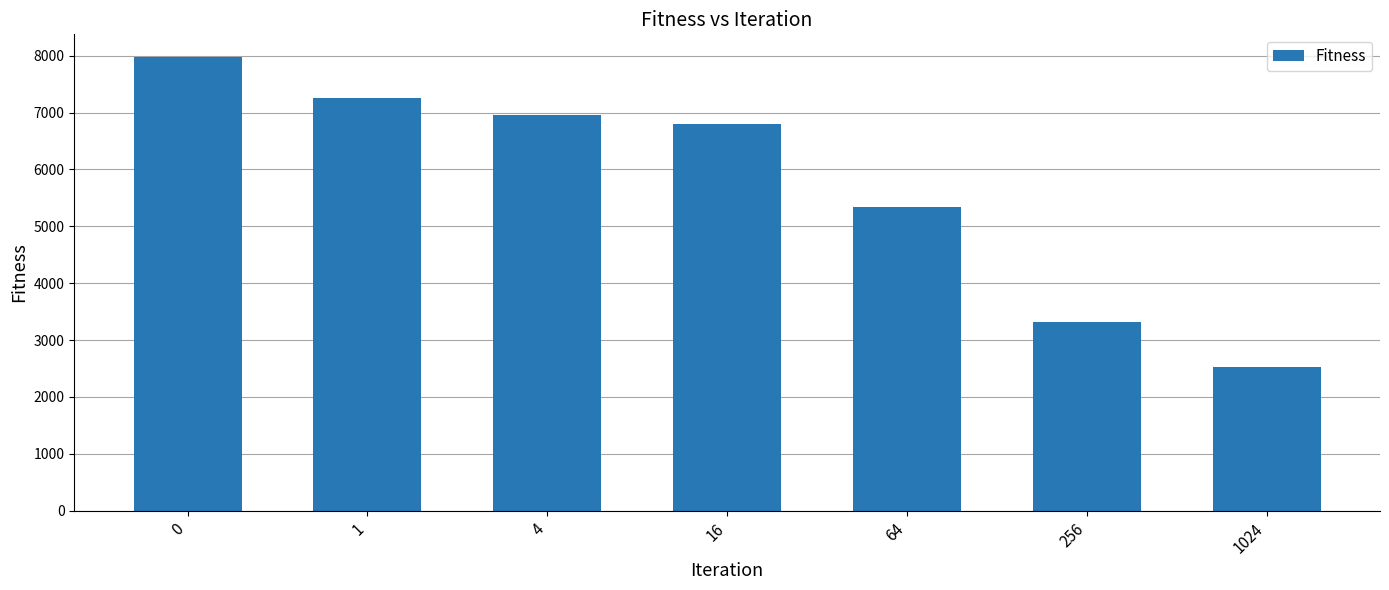

Read the value at 1.

7247.6